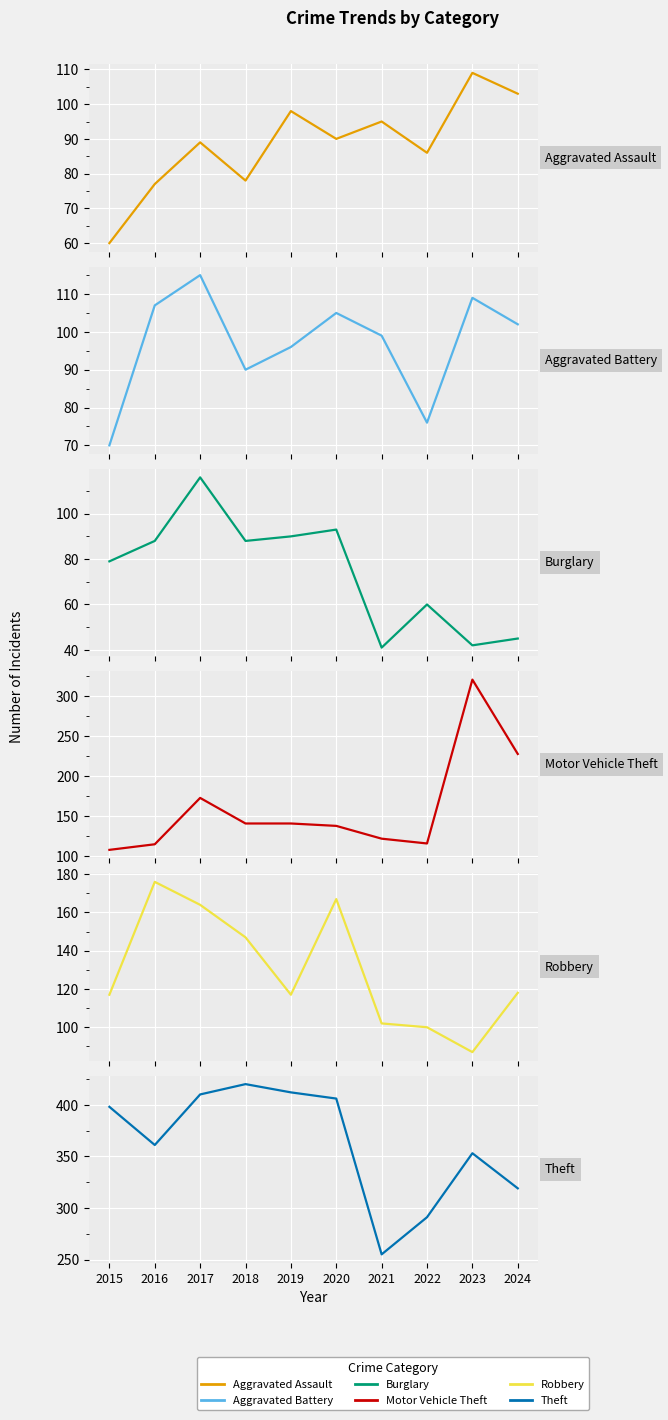

Is it true that Aggravated Battery equals 90 at 2018?

True